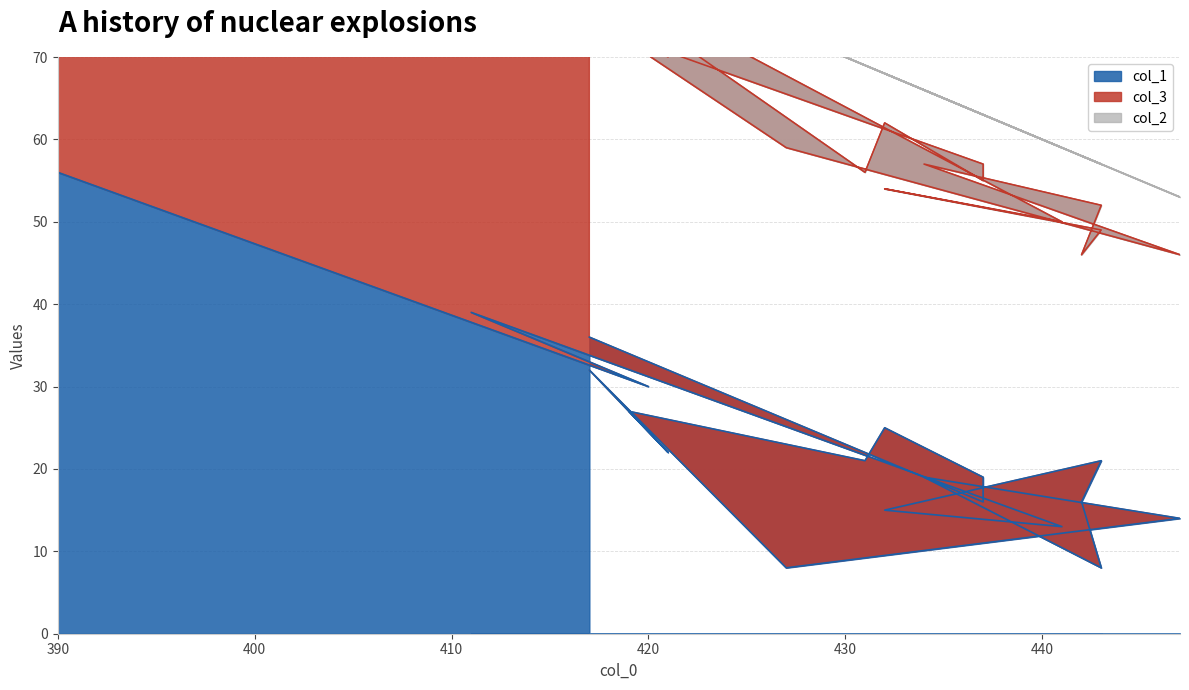

Where do col_3 and col_1 first cross each other?

390 and 420